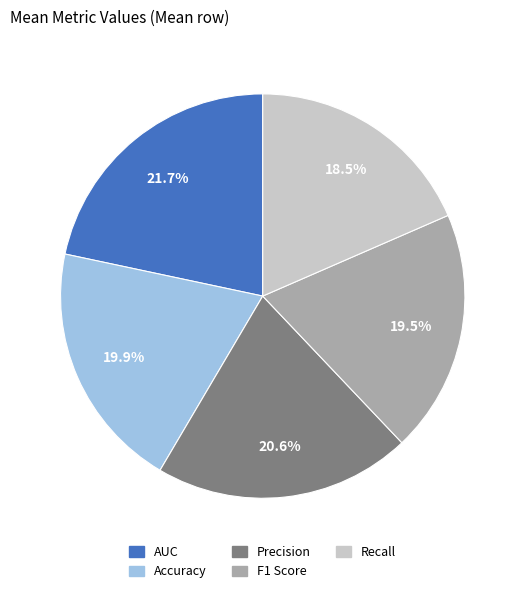

Between Accuracy and Precision, which is larger?

Precision